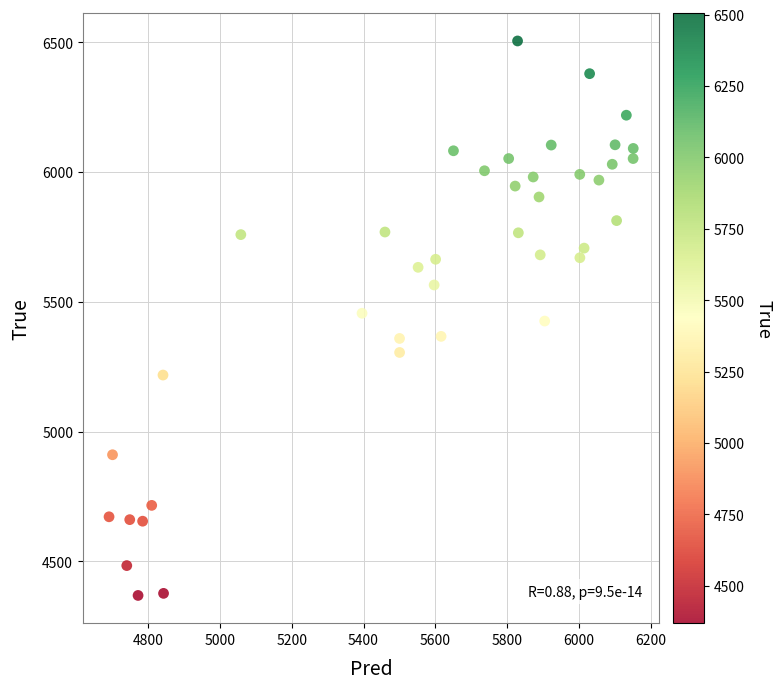

What is the range of Y values (max minus min)?

2136